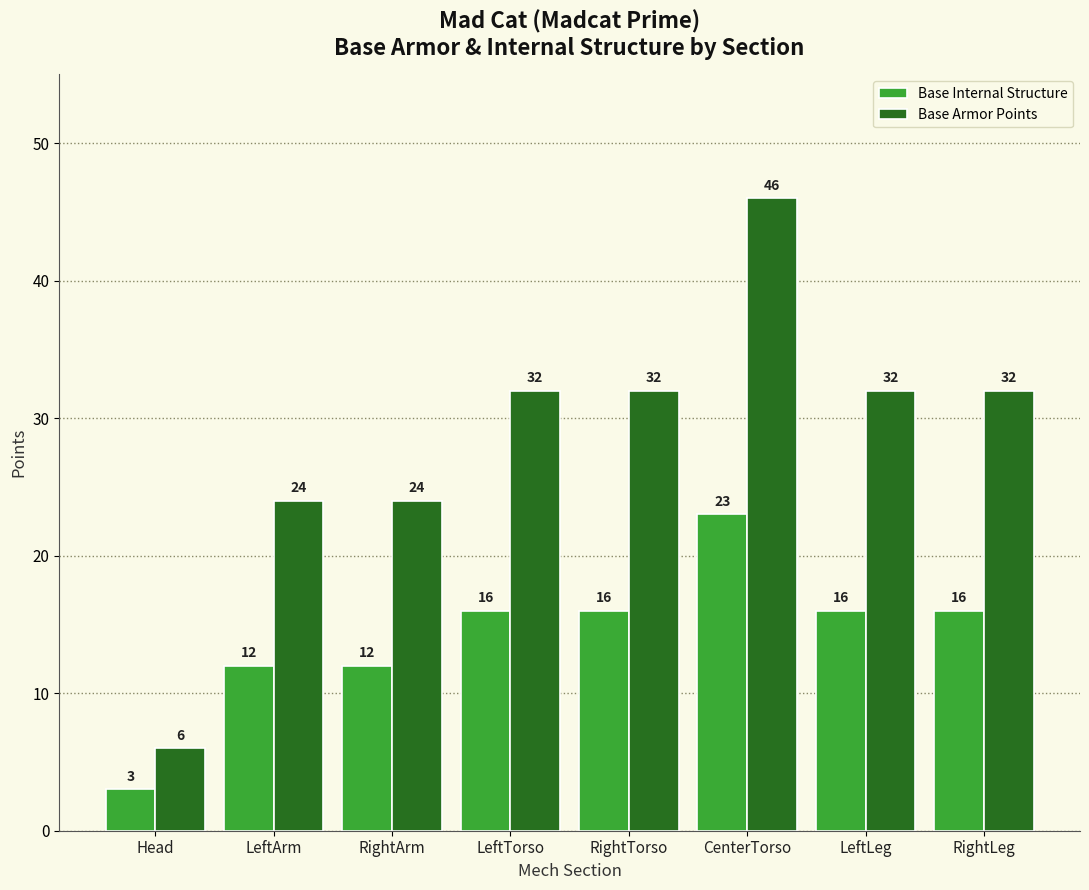

Between LeftArm and CenterTorso, which series saw the biggest shift?

Base Armor Points